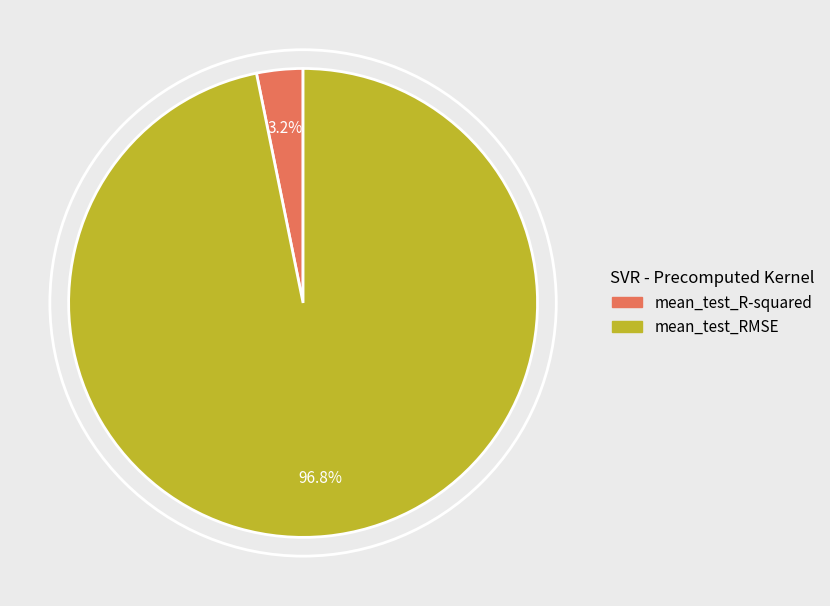

Between mean_test_RMSE and mean_test_R-squared, which is larger?

mean_test_RMSE